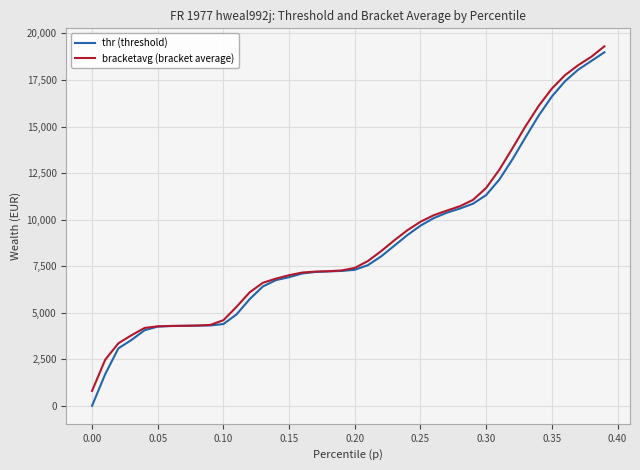

What is the maximum value shown in the chart?

19307.6